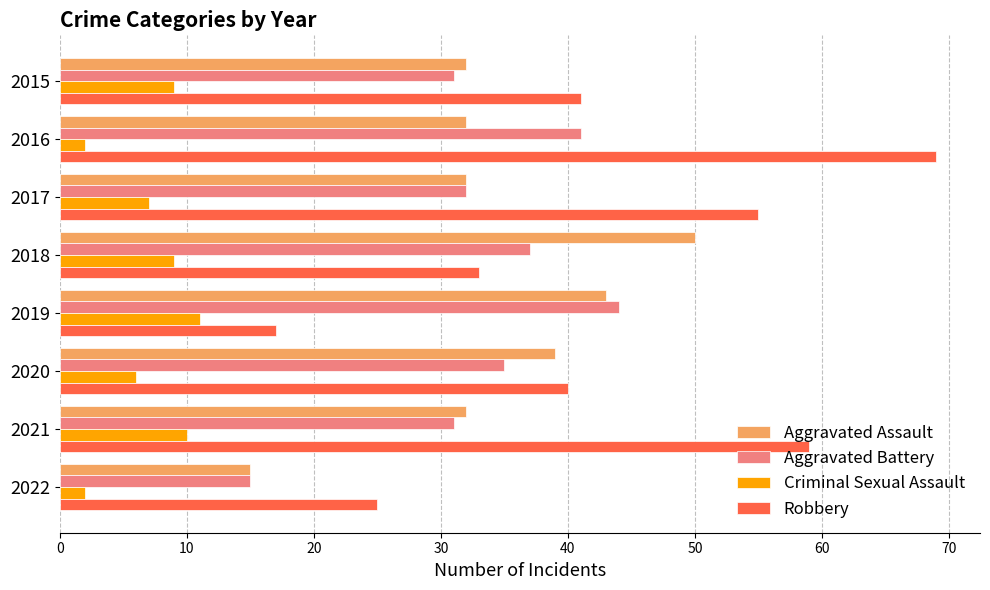

What is the maximum value for Aggravated Assault?

50